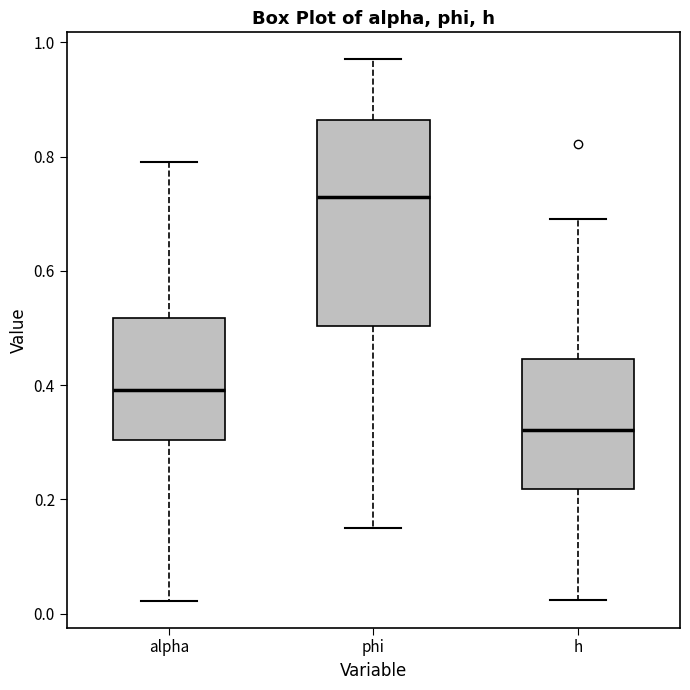

Reading left to right, read every box against the y-axis: the position of its median line, the range the box covers, and the ends of its whiskers. The values are not printed on the chart, so give them approximately, as read against the axis.

alpha: median 0.40, box 0.30 to 0.52, whiskers 0.02 to 0.80
phi: median 0.72, box 0.50 to 0.86, whiskers 0.16 to 0.98
h: median 0.32, box 0.22 to 0.44, whiskers 0.02 to 0.70